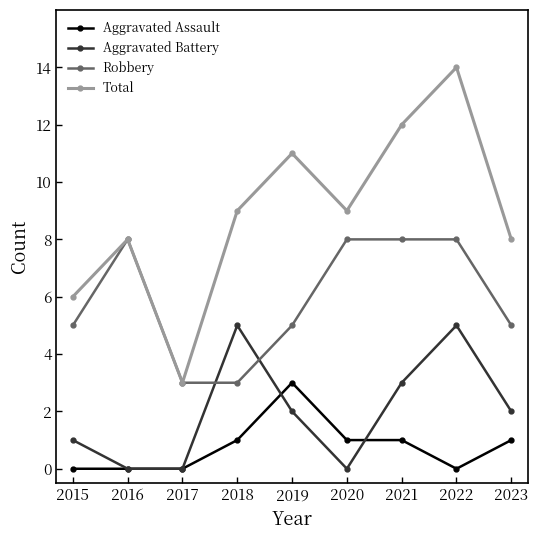

What is the lowest value of the Total series?

3